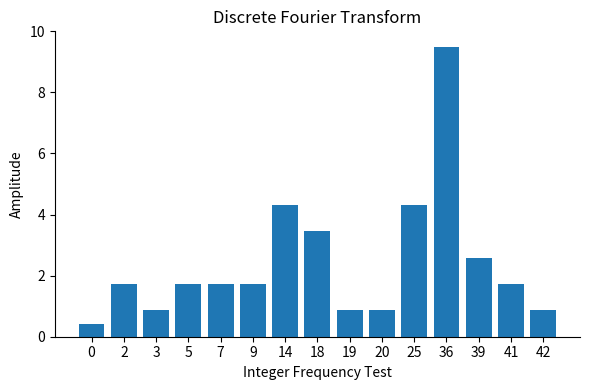

What is the difference between the values at 3 and 5?

0.9